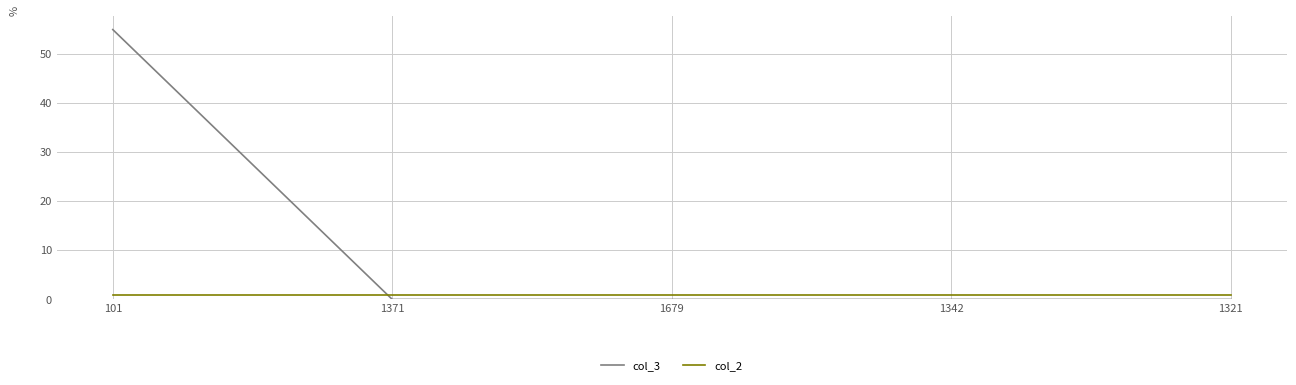

List the series in order of their overall mean, lowest first.

col_2, col_3